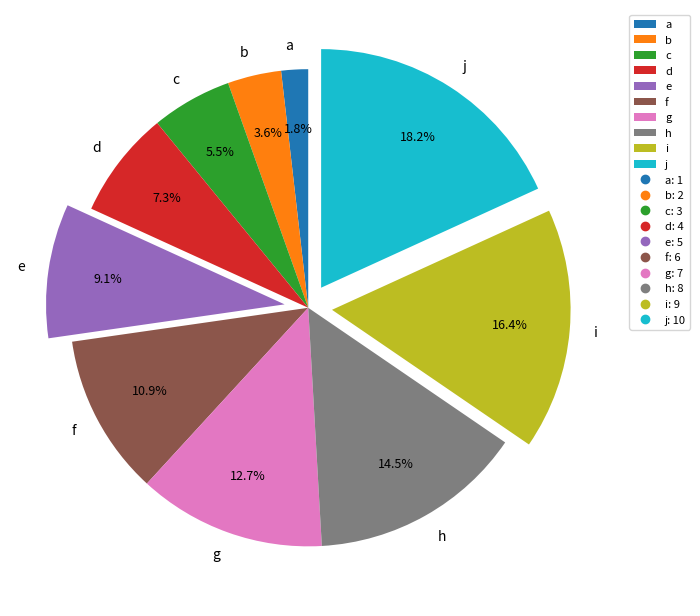

Rank the categories by value from highest to lowest.

j, i, h, g, f, e, d, c, b, a